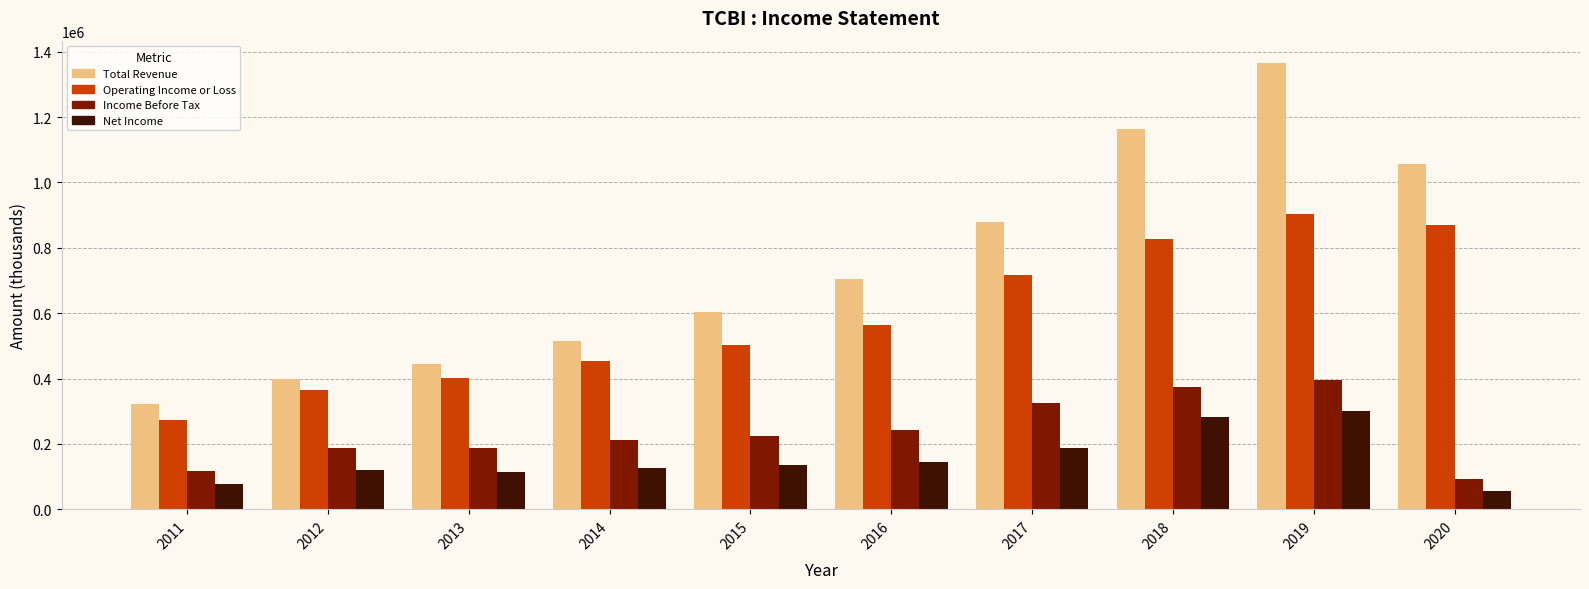

What is the difference between the maximum and minimum values in the Income Before Tax series?

304400